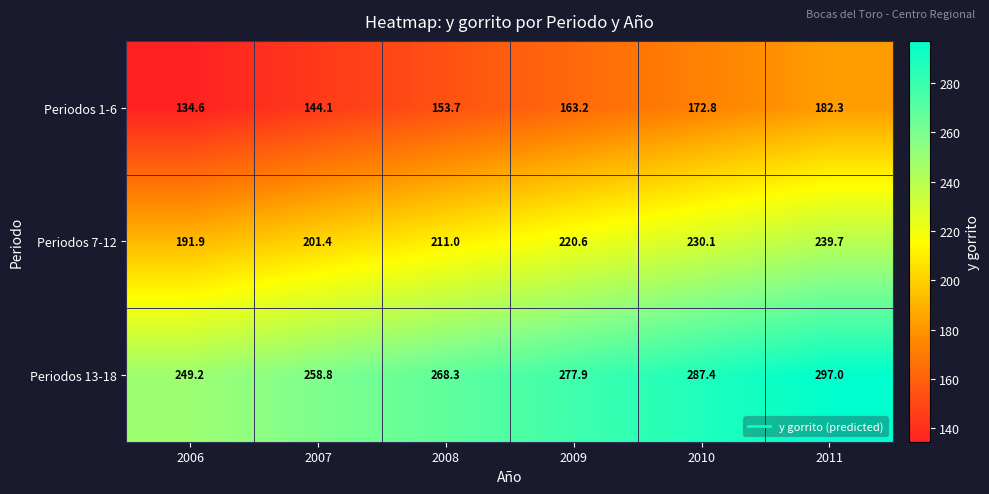

At which label does Periodos 13-18 first exceed 277?

2009